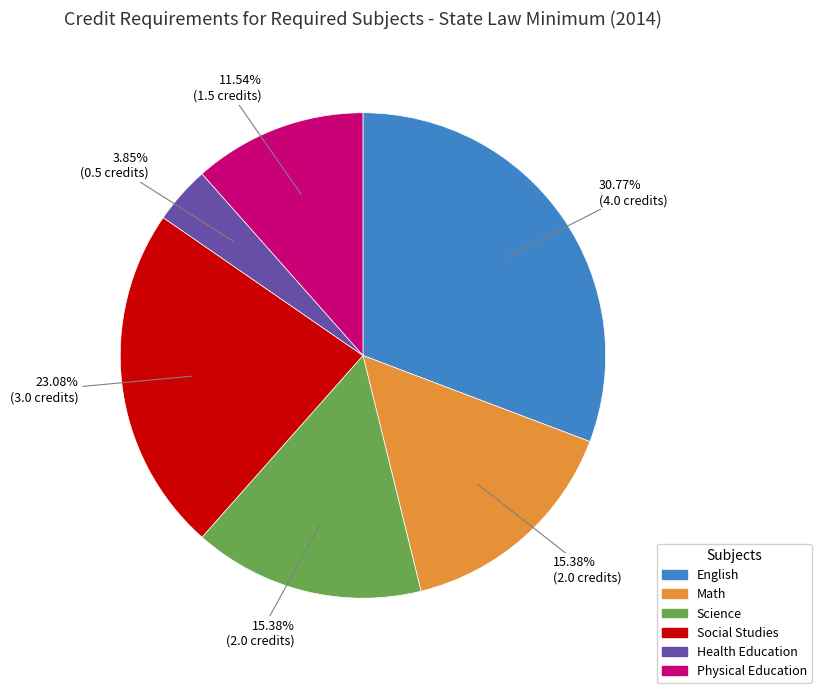

To the nearest percent, what is the average slice percentage?

17%